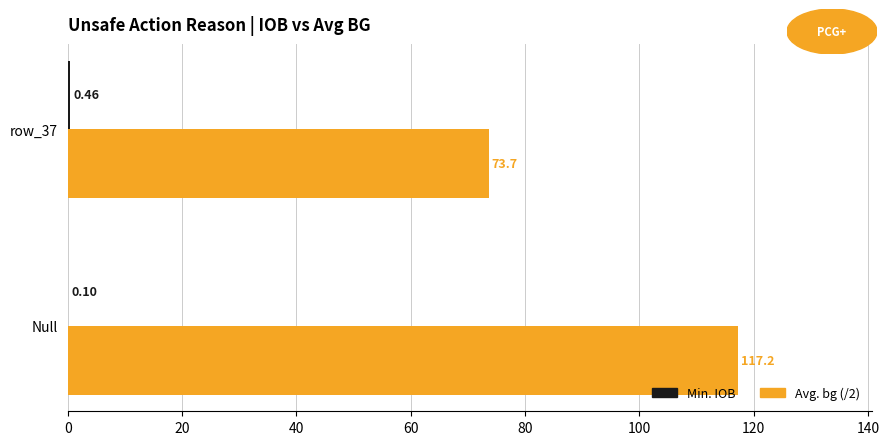

Between Null and row_37, which series saw the biggest shift?

Avg. bg (/2)